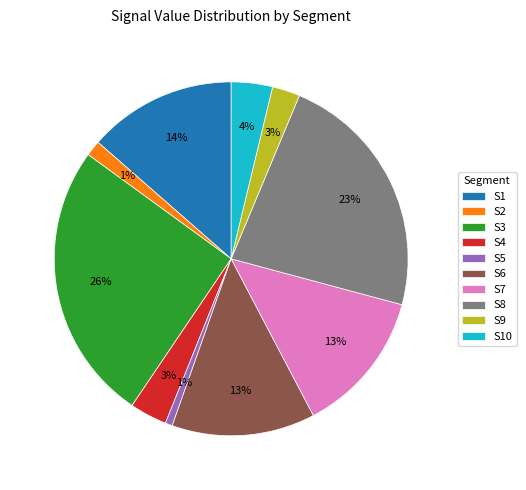

The S6 slice represents 23% of the pie. True or false?

False